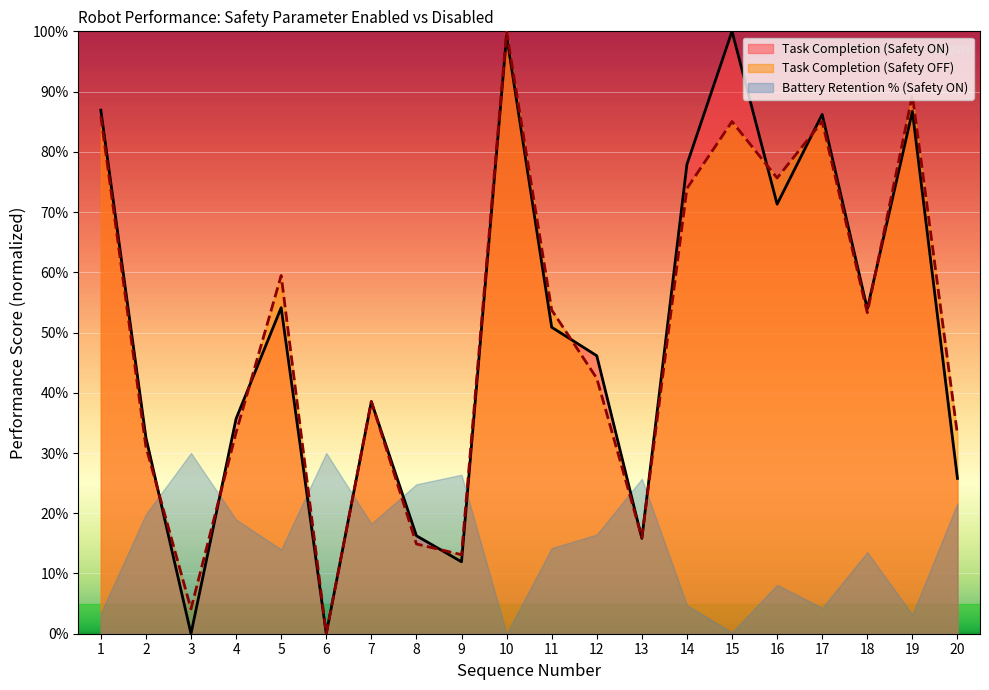

How many lines are shown in the chart?

3